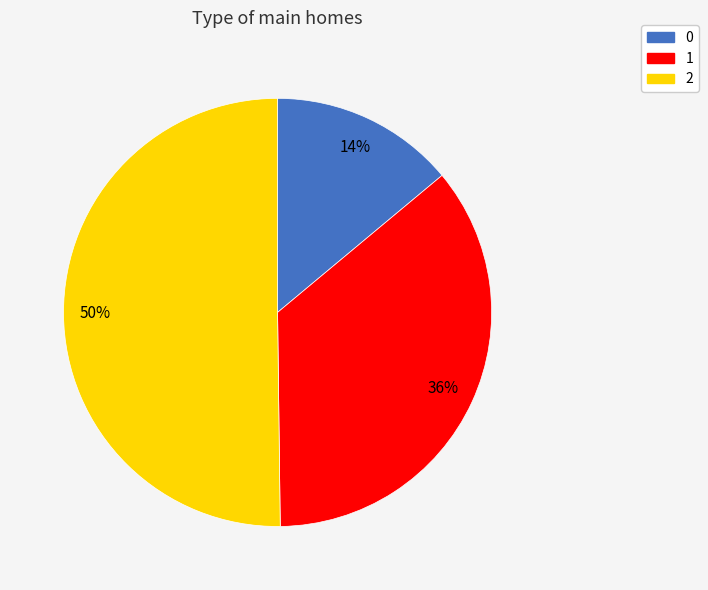

Combined, do 2 and 0 account for over 50%?

Yes